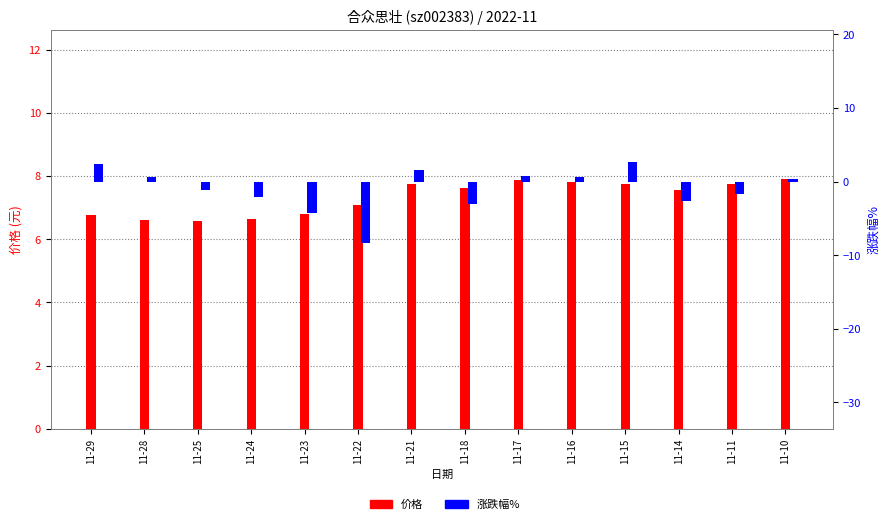

Rank the series by their maximum value, from lowest to highest.

涨跌幅%, 价格